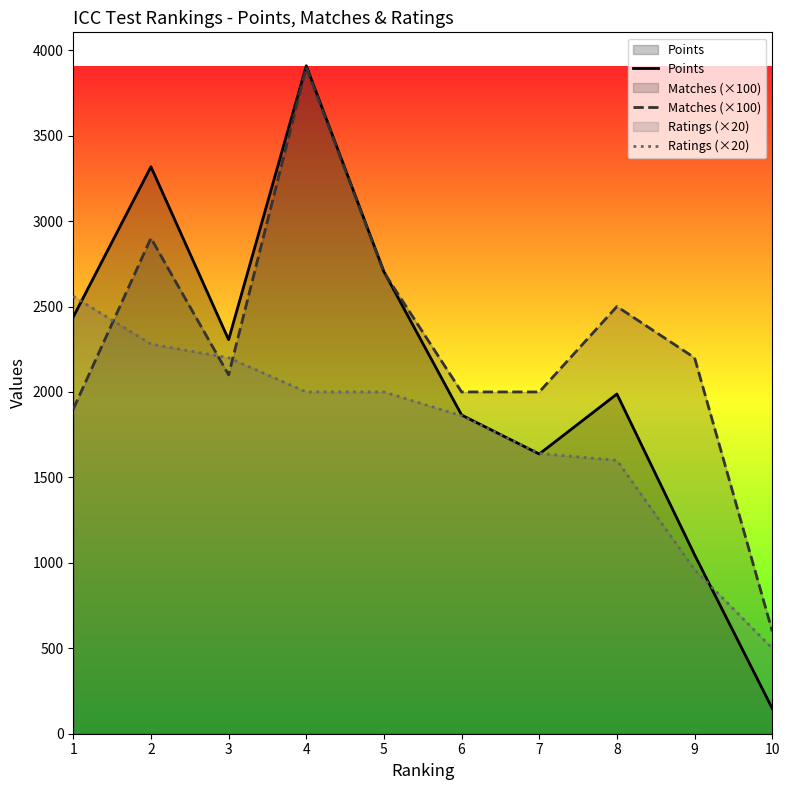

Reading left to right, list all the values displayed in this chart.

Points: 2439	3318	2306	3909	2704	1865	1637	1988	1047	148
Matches (×100): 1900	2900	2100	3900	2700	2000	2000	2500	2200	600
Ratings (×20): 2560	2280	2200	2000	2000	1860	1640	1600	960	500